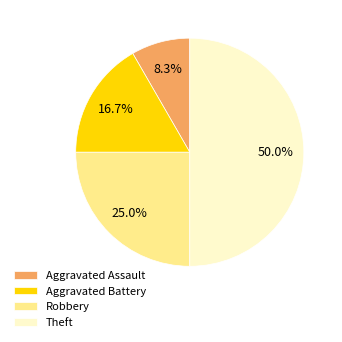

Count the number of slices in the pie.

4